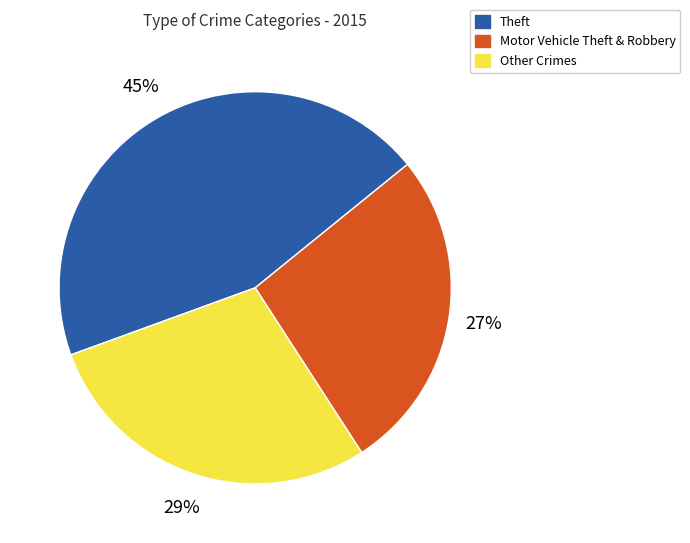

To the nearest percent, what is the average slice percentage?

33%